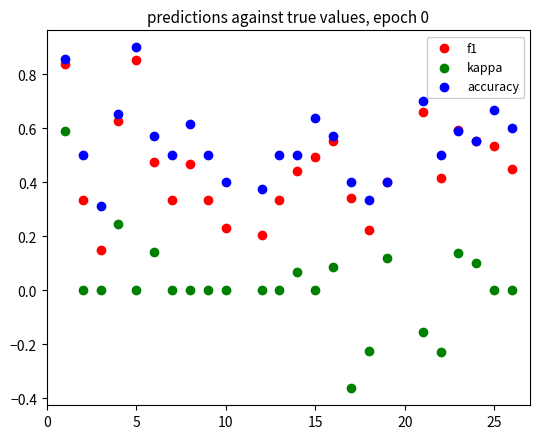

What is the X range (max minus min) for the scatter plot?

25.0